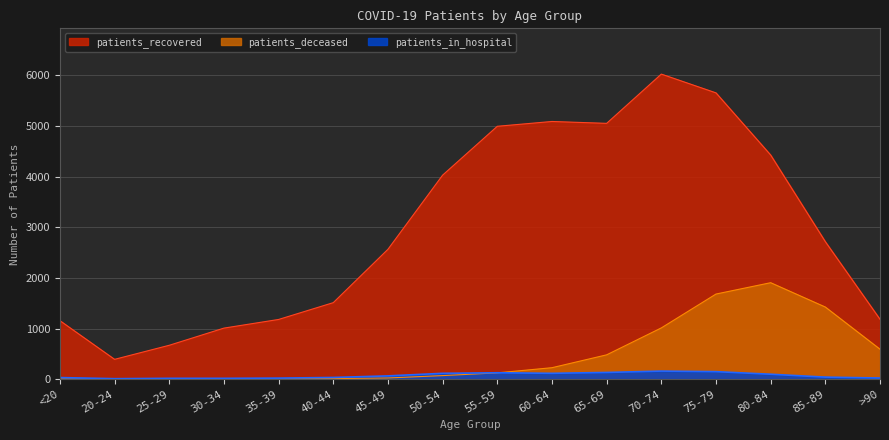

Reading left to right, extract all data points from this chart.

patients_recovered: 1156	392	670	1009	1180	1512	2566	4031	4996	5091	5054	6027	5656	4428	2716	1183
patients_in_hospital: 32	10	17	17	21	34	65	116	127	116	133	160	149	98	41	23
patients_deceased: 6	2	2	10	10	11	24	71	125	227	481	1013	1682	1906	1425	592